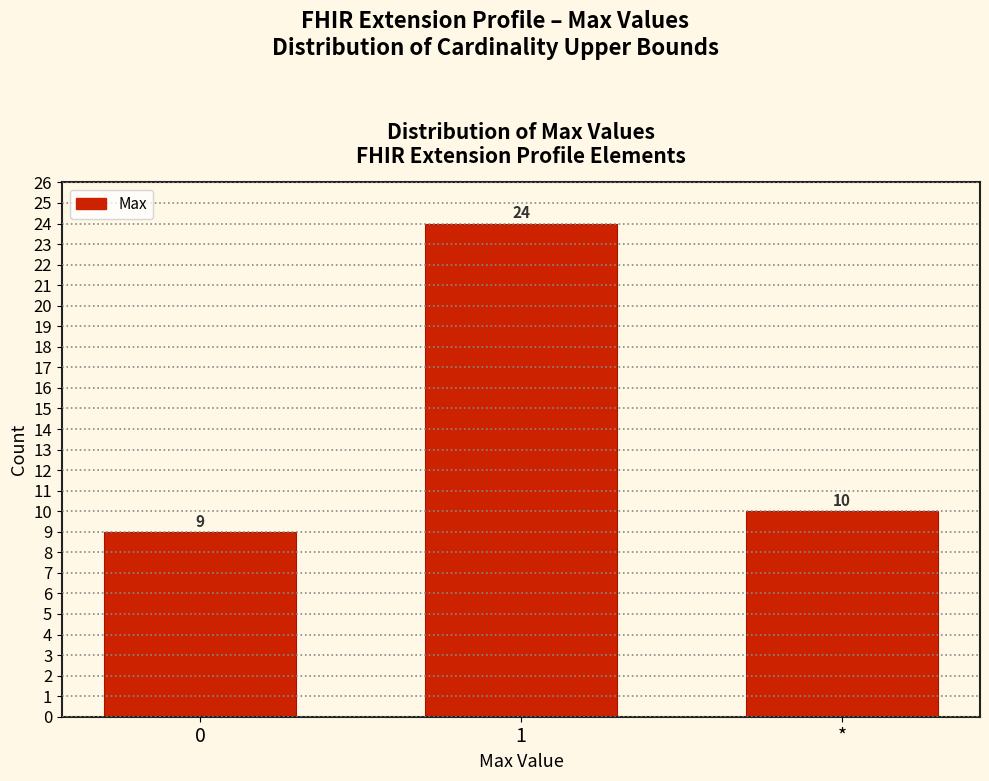

Reading left to right, extract all data points from this chart.

9	24	10